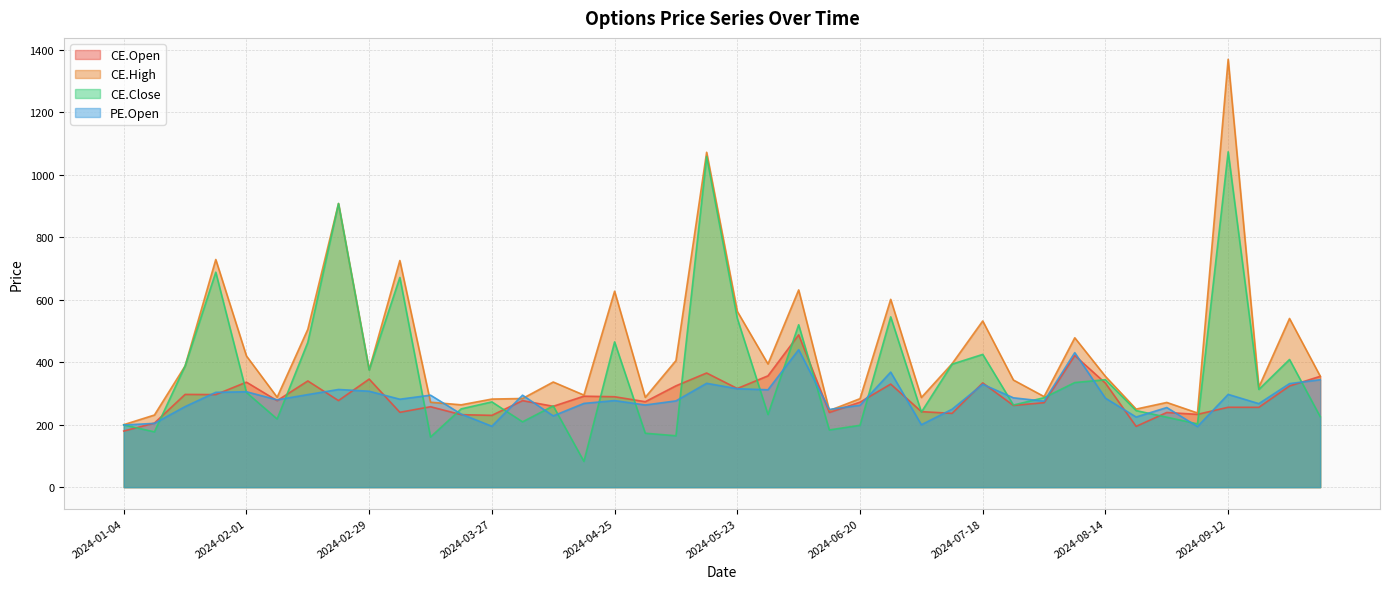

Reading right to left, list all the values displayed in this chart.

CE.Open: 354.8	323.9	255.6	255.8	233.1	239.1	194.6	332.9	421.4	270.4	261.6	333.7	236.2	241.8	330.0	272.1	239.2	487.6	356.4	315.8	365.4	324.4	273.6	289.4	291.2	258.9	277.0	229.9	232.1	257.5	239.7	346.0	277.1	340.0	276.9	336.1	296.4	296.9	205.2	179.6
CE.High: 355.5	540.0	320.0	1369.7	237.5	271.1	249.9	354.6	478.2	290.0	342.9	532.0	395.0	287.1	601.2	283.3	245.2	631.4	394.3	562.6	1072.0	405.2	287.4	627.2	294.8	336.6	283.8	282.0	263.6	271.9	725.5	376.0	908.0	505.3	287.9	420.0	728.8	387.9	230.9	200.0
CE.Close: 225.8	408.7	312.9	1073.5	202.6	224.0	245.2	343.9	334.9	286.4	262.9	425.0	393.7	240.3	545.2	198.1	183.2	519.9	232.4	540.3	1058.3	164.6	172.7	465.0	82.5	260.1	209.1	272.9	250.6	160.6	671.3	374.9	908.0	463.8	218.3	302.9	688.1	387.9	177.0	199.4
PE.Open: 343.9	331.4	267.4	297.0	194.0	254.9	224.6	284.9	430.6	275.2	286.1	329.3	249.4	199.8	368.3	262.2	248.8	440.1	311.8	315.1	332.4	276.2	263.1	277.2	268.1	228.2	294.4	195.0	233.9	294.5	281.5	307.1	312.6	296.4	279.5	305.4	303.6	257.9	204.2	199.0